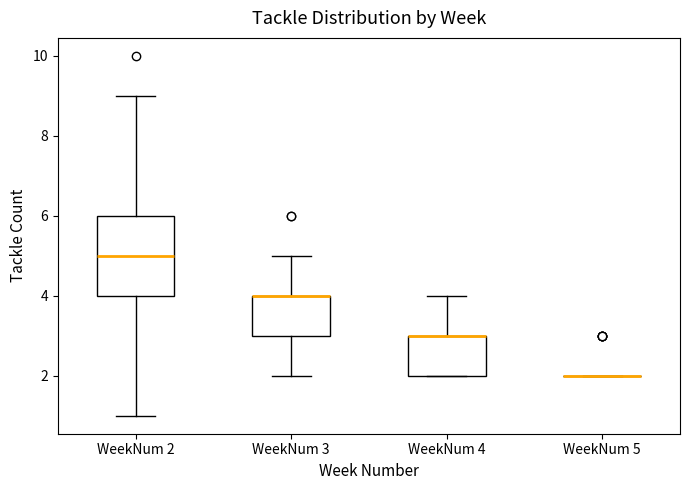

Where does the upper whisker of the box for WeekNum 4 end on the y-axis? The values are not printed on the chart, so give them approximately, as read against the axis.

4